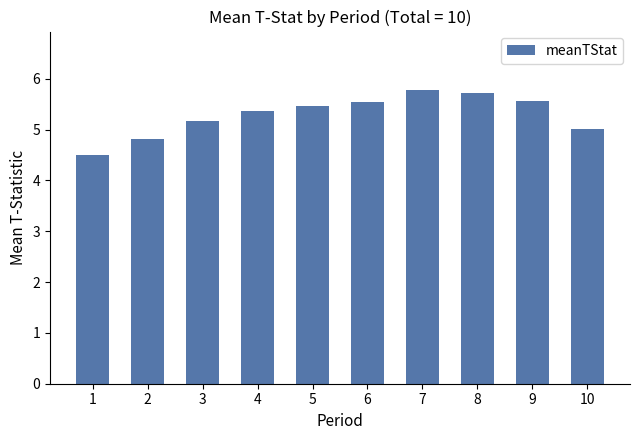

At which label is the value closest to 5?

10